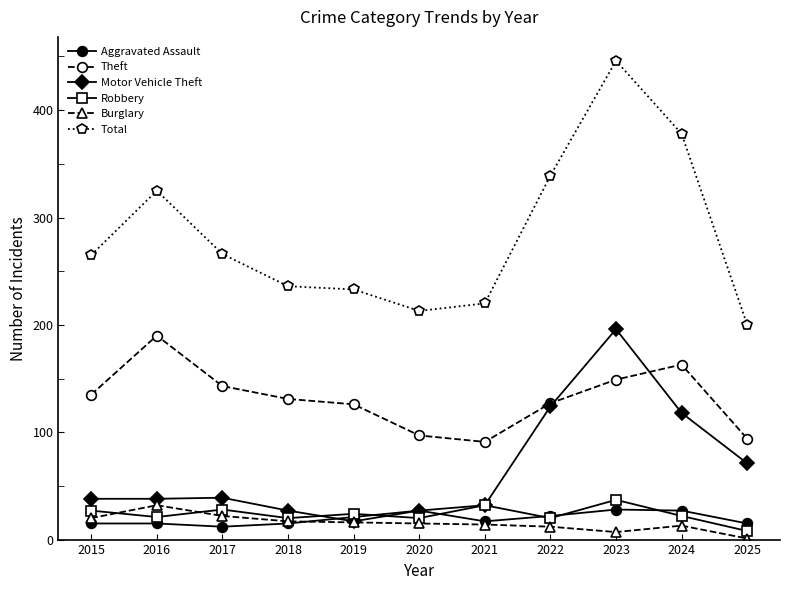

Which series has the largest range (max minus min)?

Total